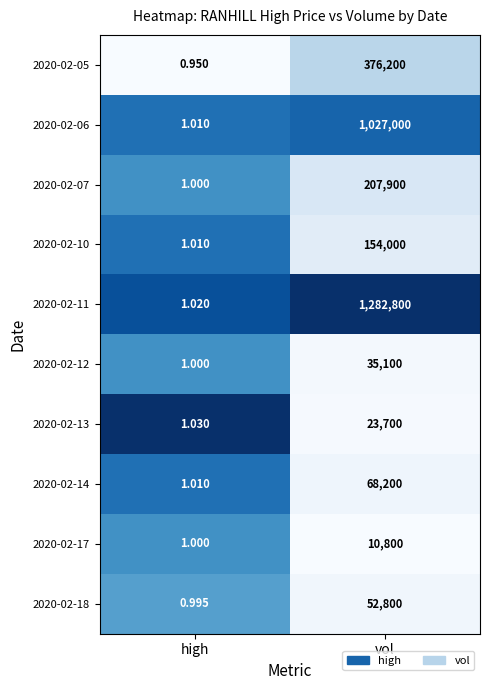

Which series changed the most between high and vol?

2020-02-11